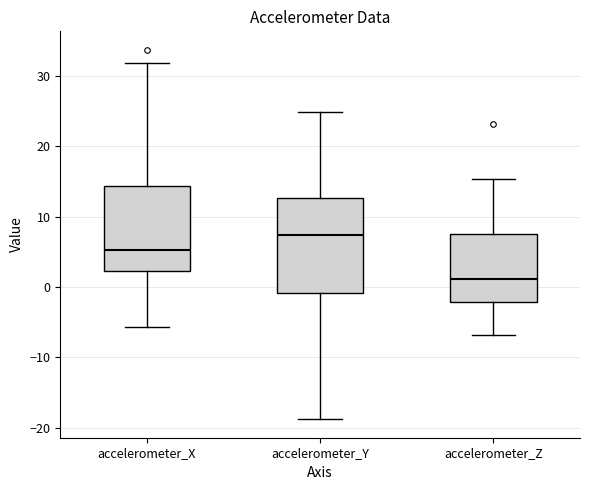

Comparing the boxes themselves (not the whiskers), which one is the tallest?

accelerometer_Y